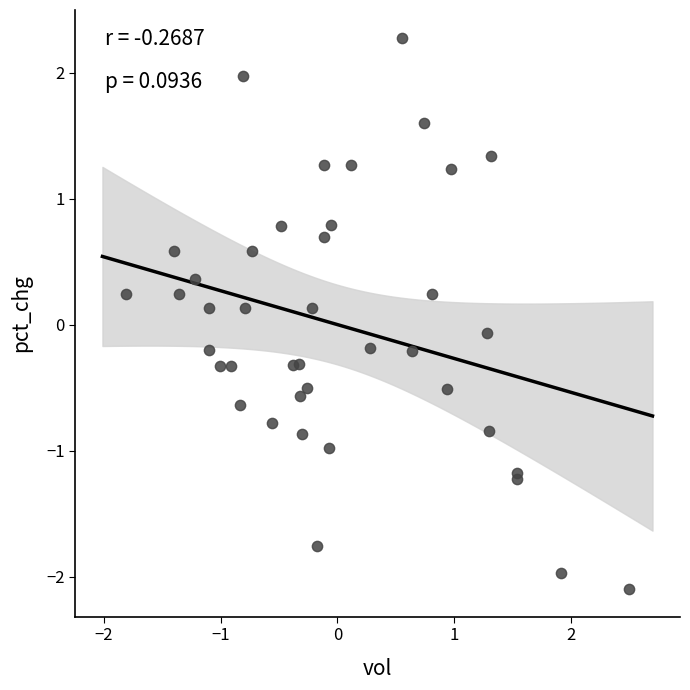

What is the range of Y values (max minus min)?

4.4